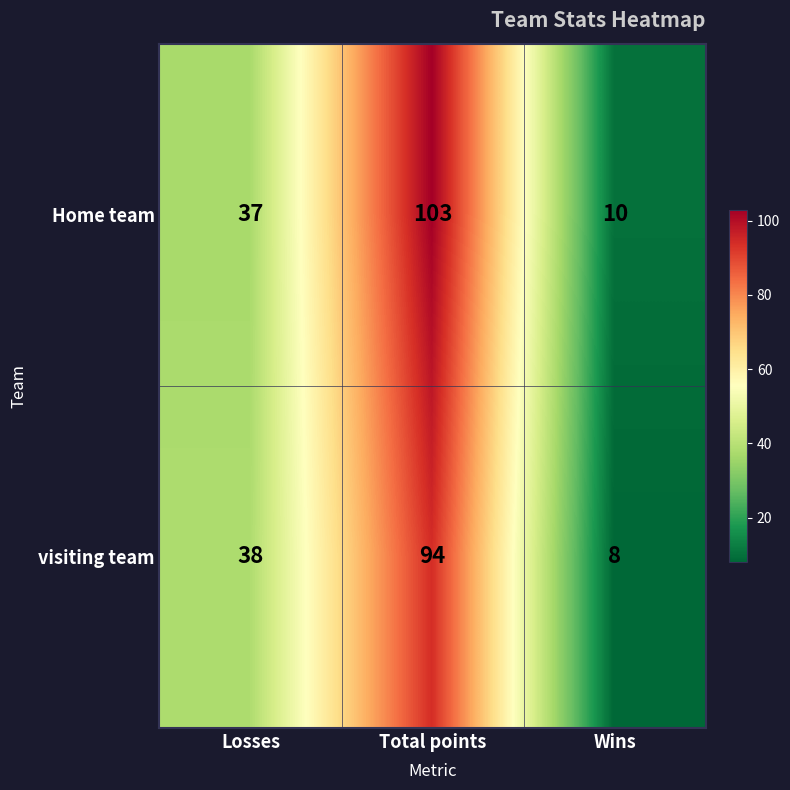

What is the total value across all series at Losses?

75